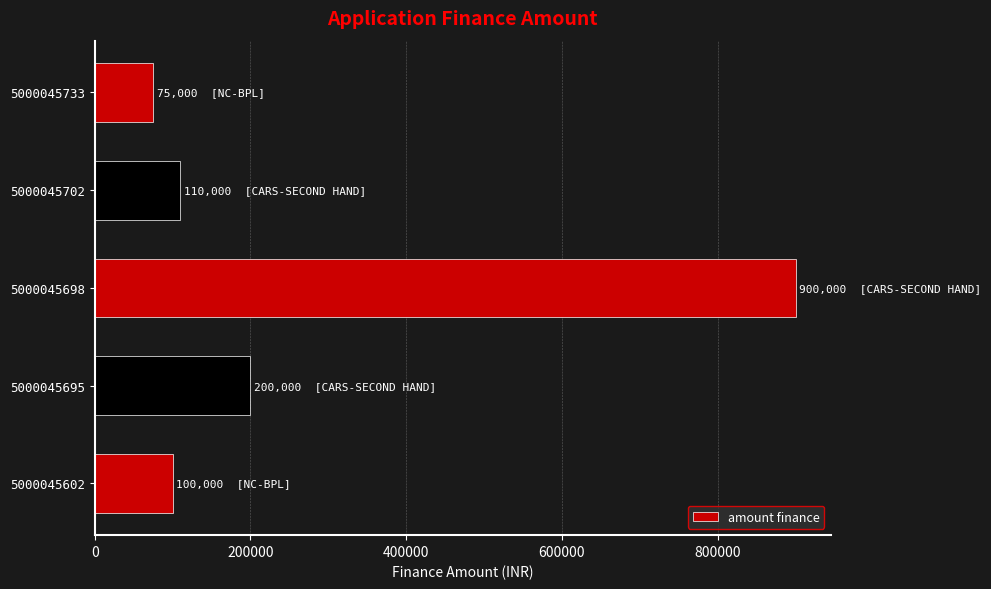

What is the smallest value displayed?

75000